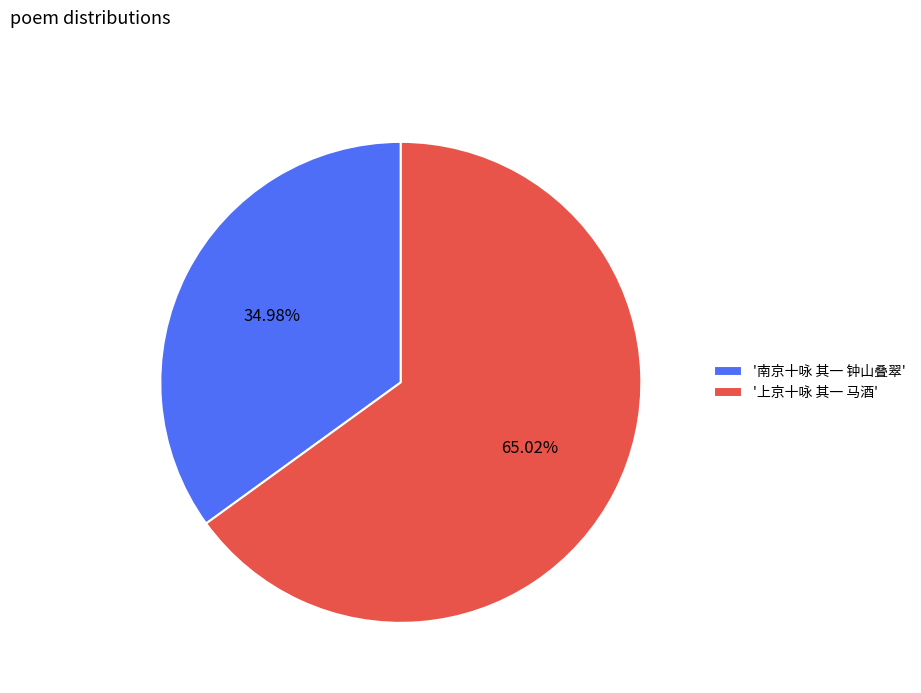

How many segments does this pie chart have?

2